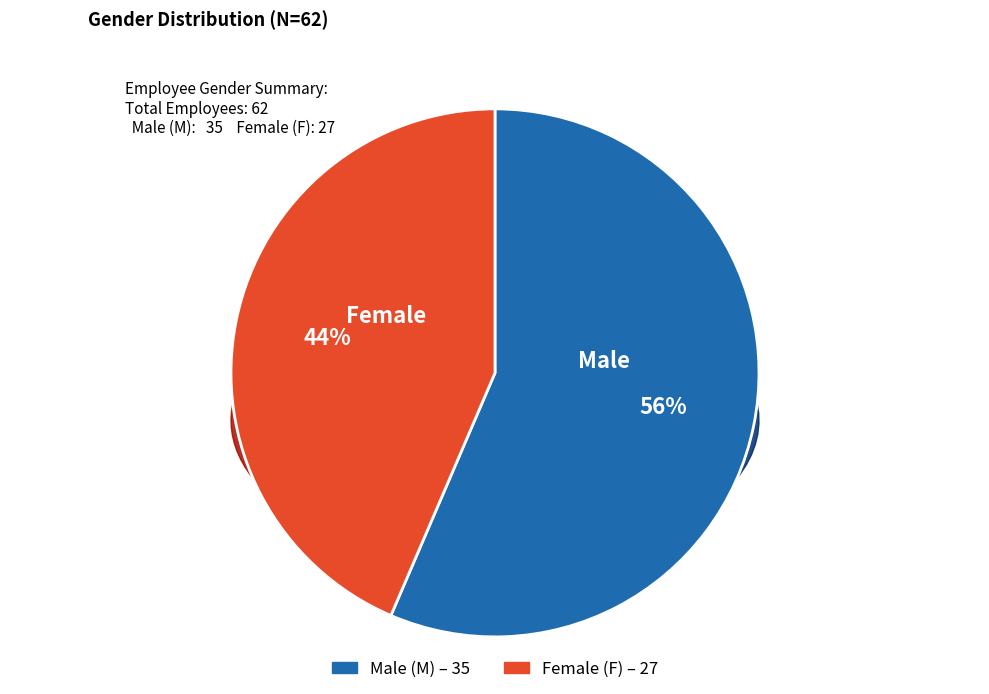

What portion of the pie excludes F?

56.5%